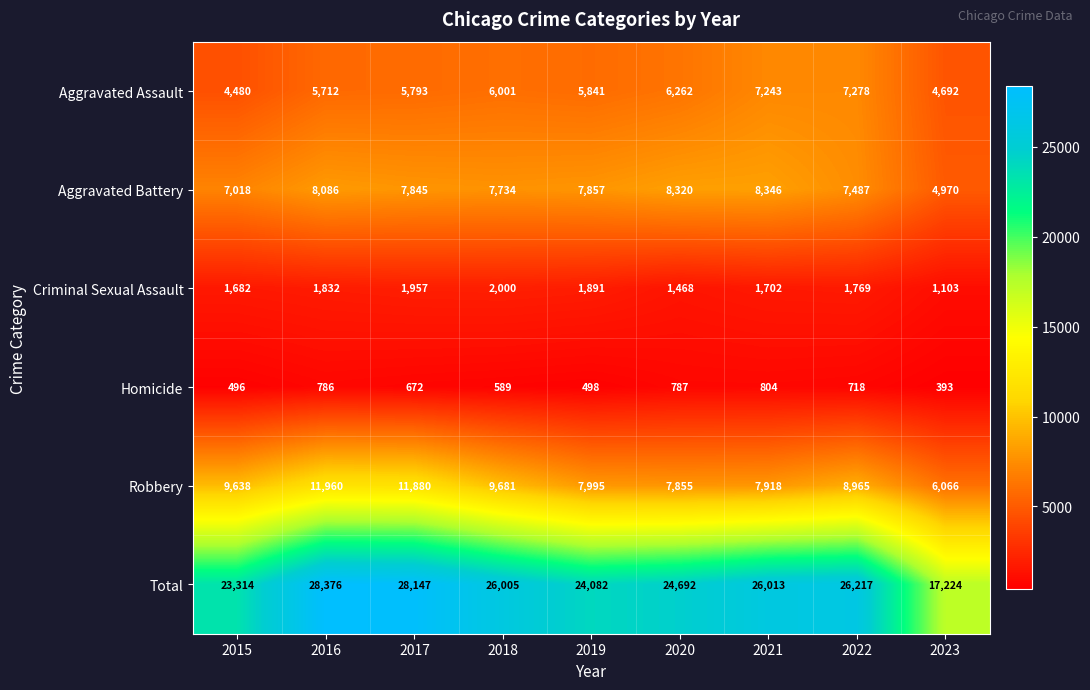

What is the difference between the Criminal Sexual Assault values at 2016 and 2022?

63